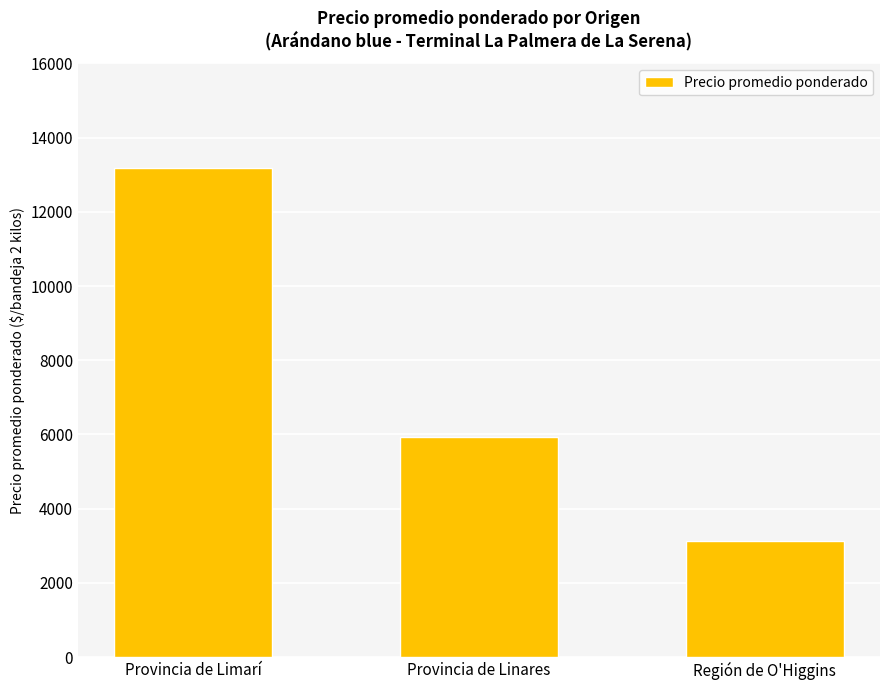

List the labels in order of value, largest first.

Provincia de Limarí, Provincia de Linares, Región de O'Higgins